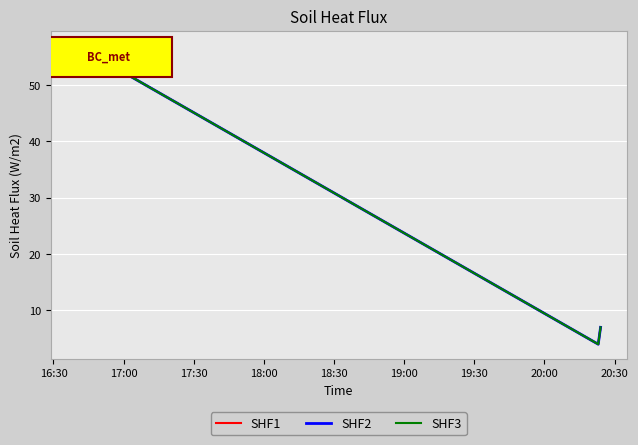

Does the chart display data point markers on the line(s)?

No